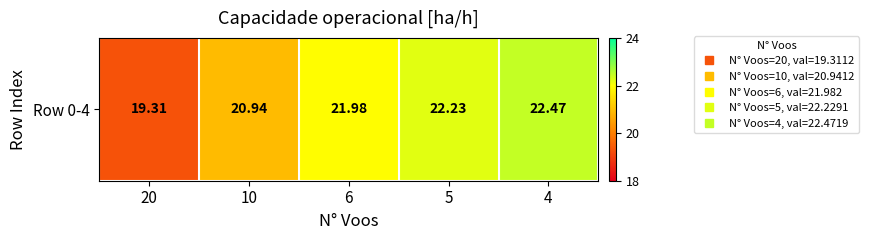

What is the sum of the values at 20 and 6?

41.3